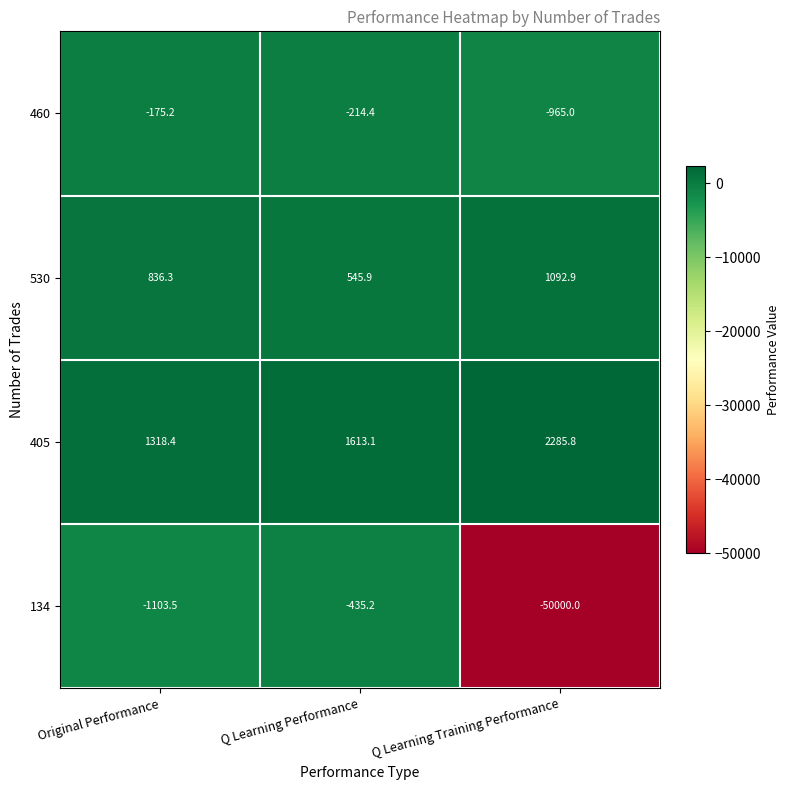

Count the number of categories in the chart.

3